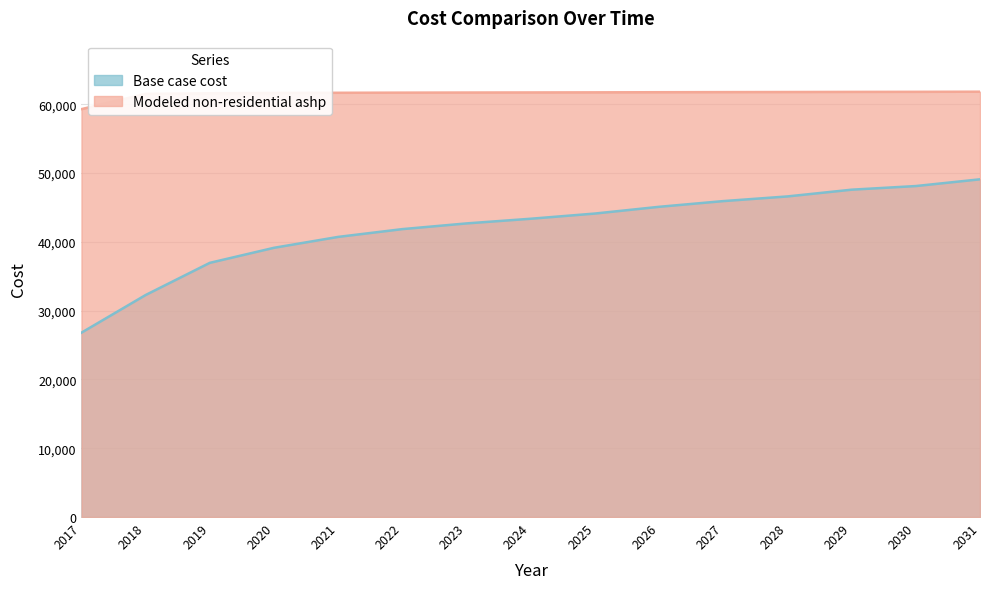

How many series are shown in this chart?

2